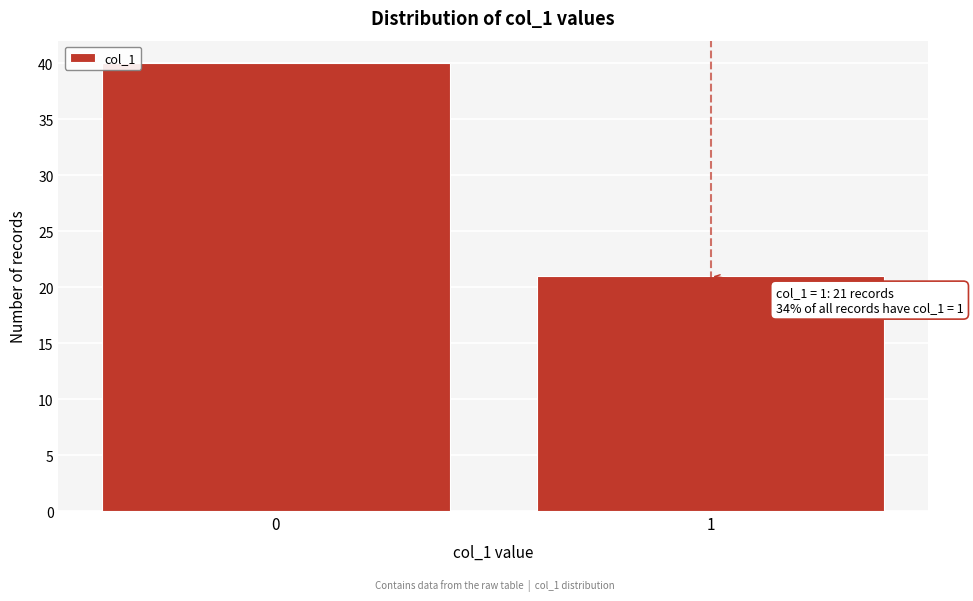

Reading left to right, list all the values displayed in this chart.

40	21